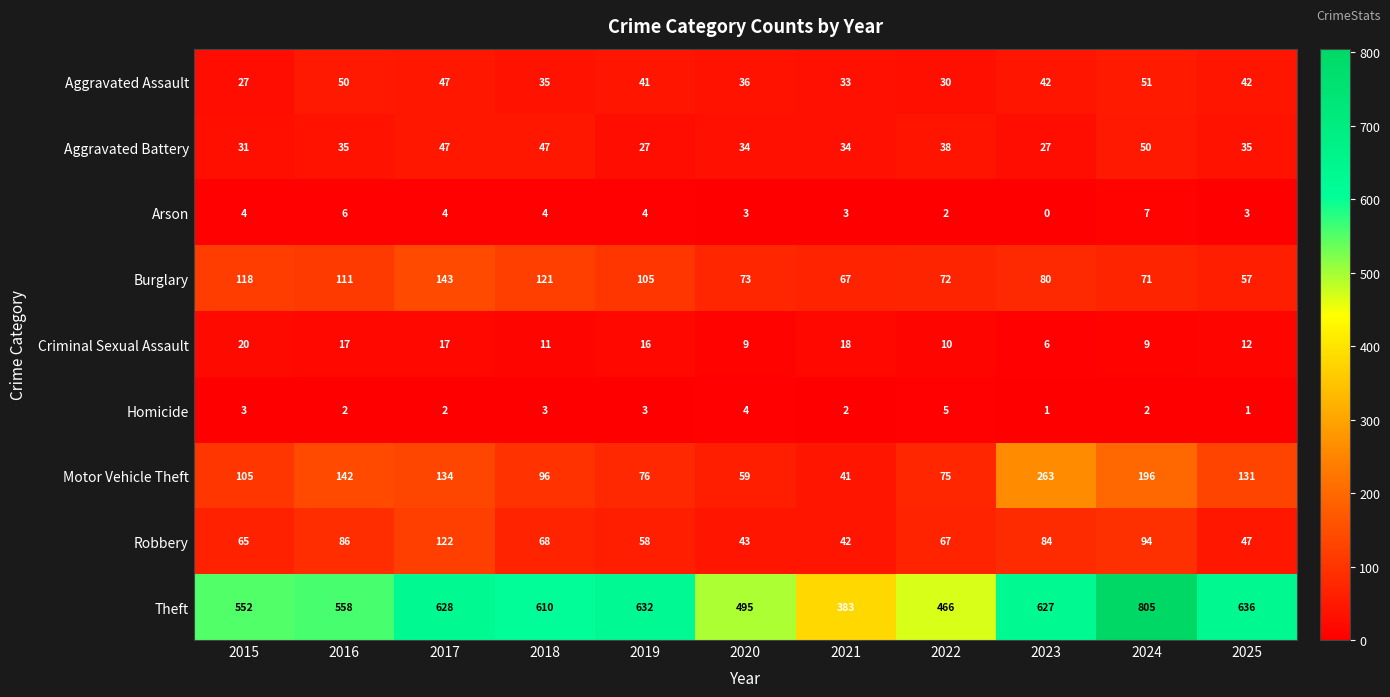

At 2025, list the series in order from largest to smallest.

Theft, Motor Vehicle Theft, Burglary, Robbery, Aggravated Assault, Aggravated Battery, Criminal Sexual Assault, Arson, Homicide